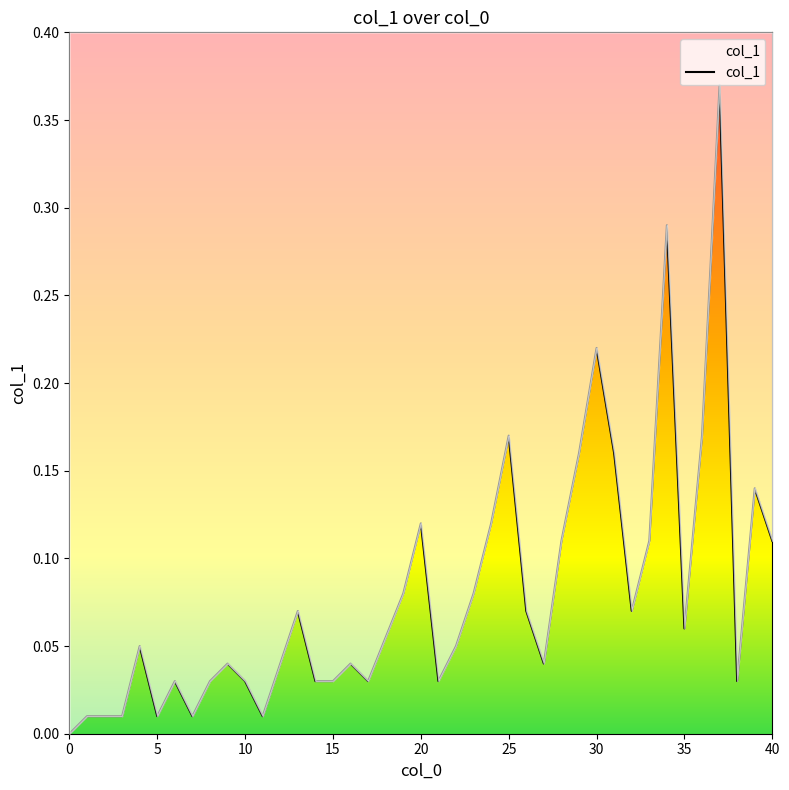

Is it true that the value at 5 is 0.0?

True